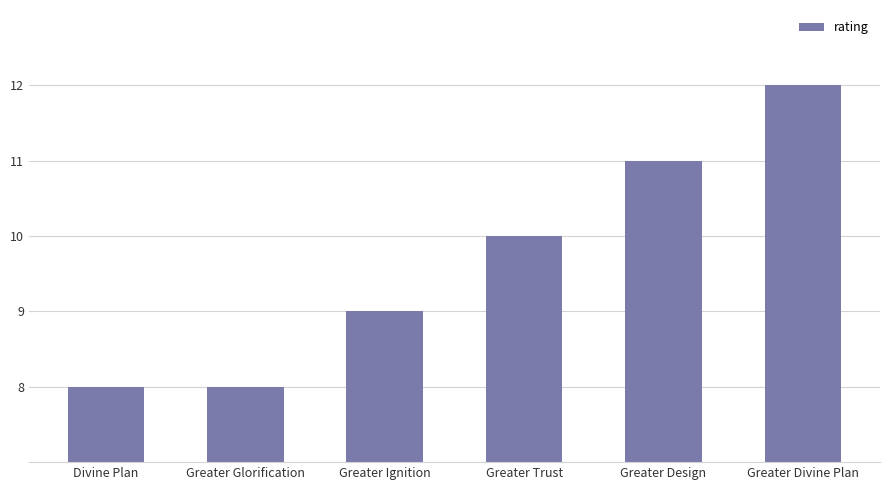

True or false: the data shows 16 at Greater Ignition.

False